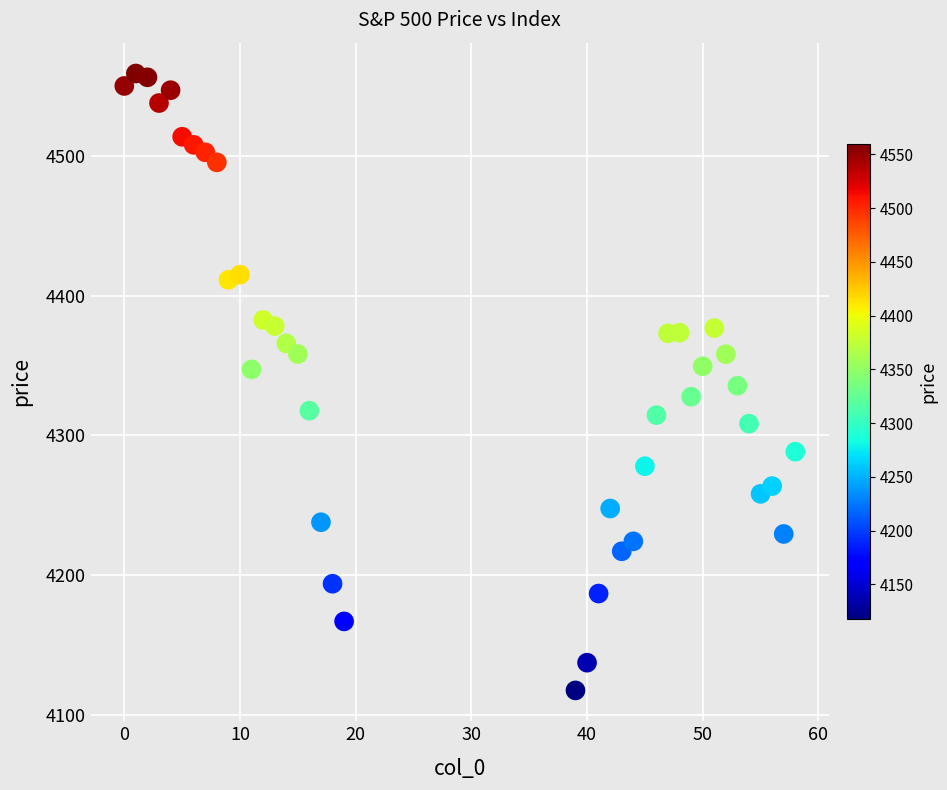

What is the range of Y values (max minus min)?

442.0